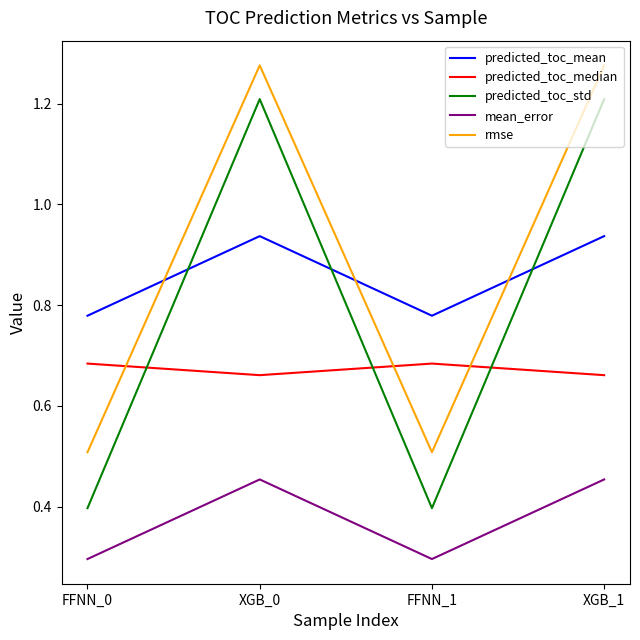

How many predicted_toc_median values are between 0 and 1?

4